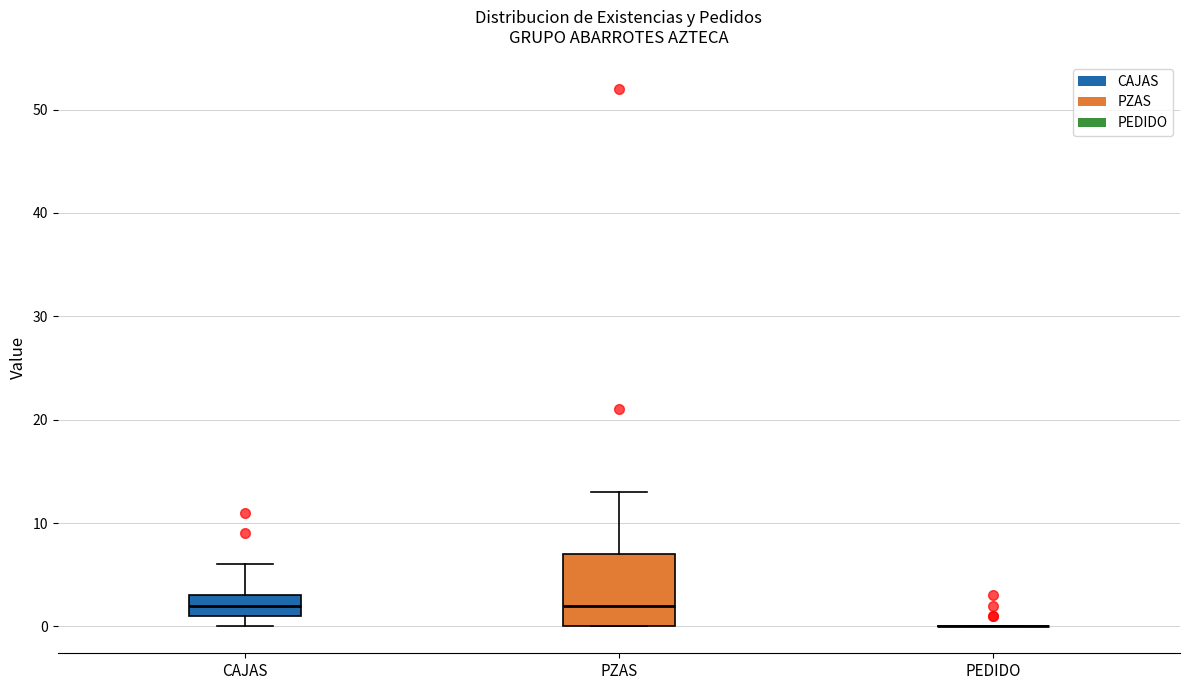

Which box is the tallest, from its lower edge to its upper edge?

PZAS